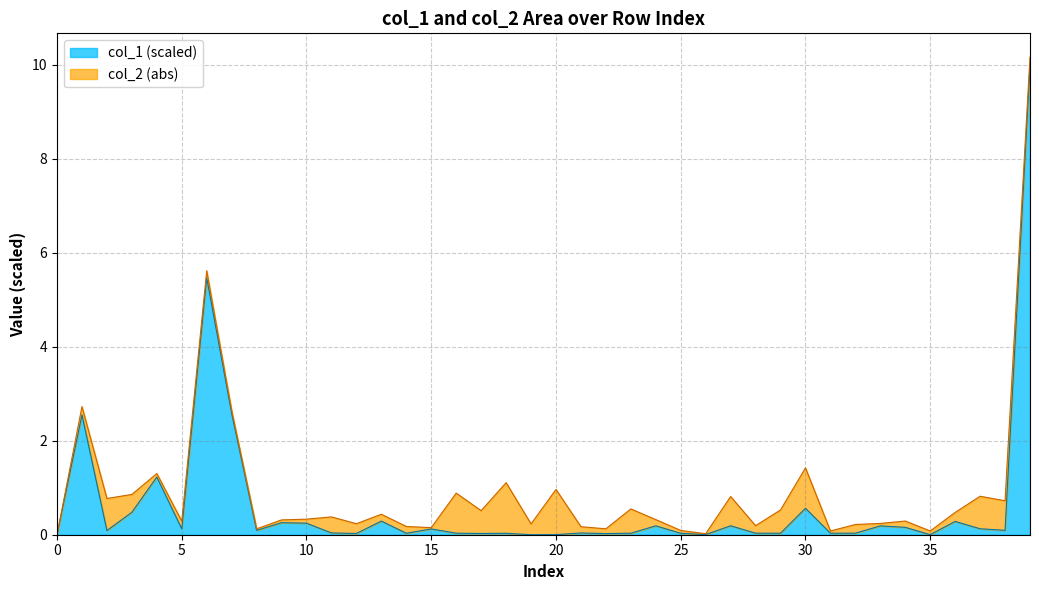

What is the label of the 32nd point from the left?

31